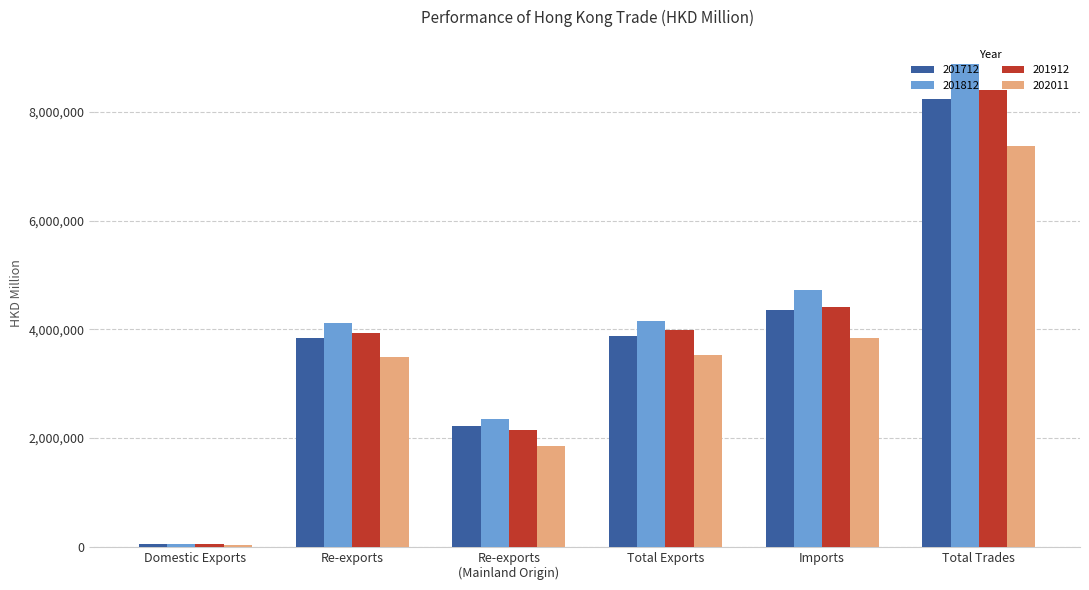

What is the difference between the maximum and minimum values in the 201712 series?

8189446.5